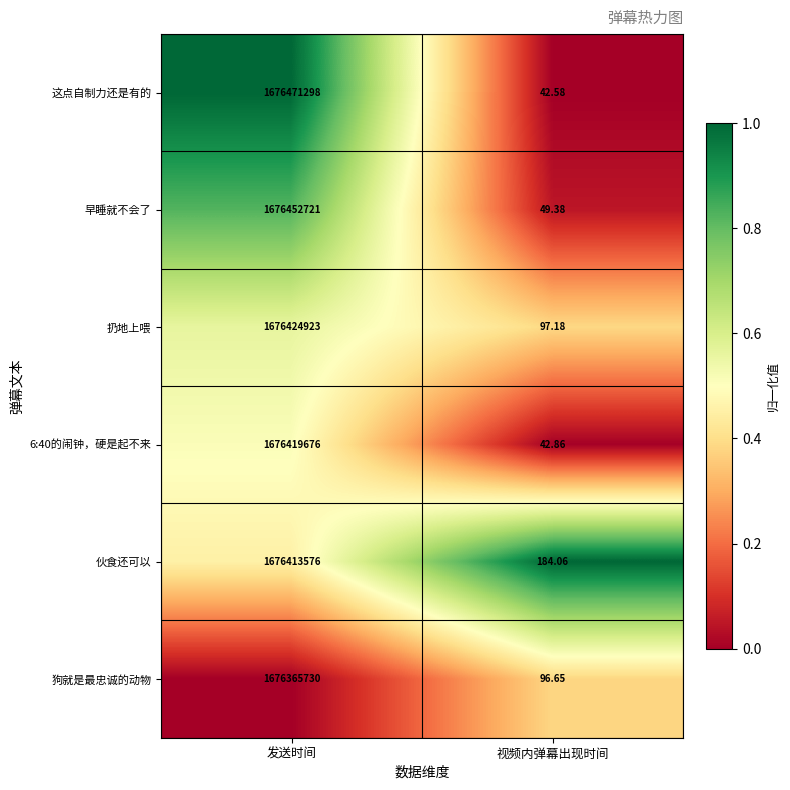

At which label is 早睡就不会了 closest to 838226385?

视频内弹幕出现时间